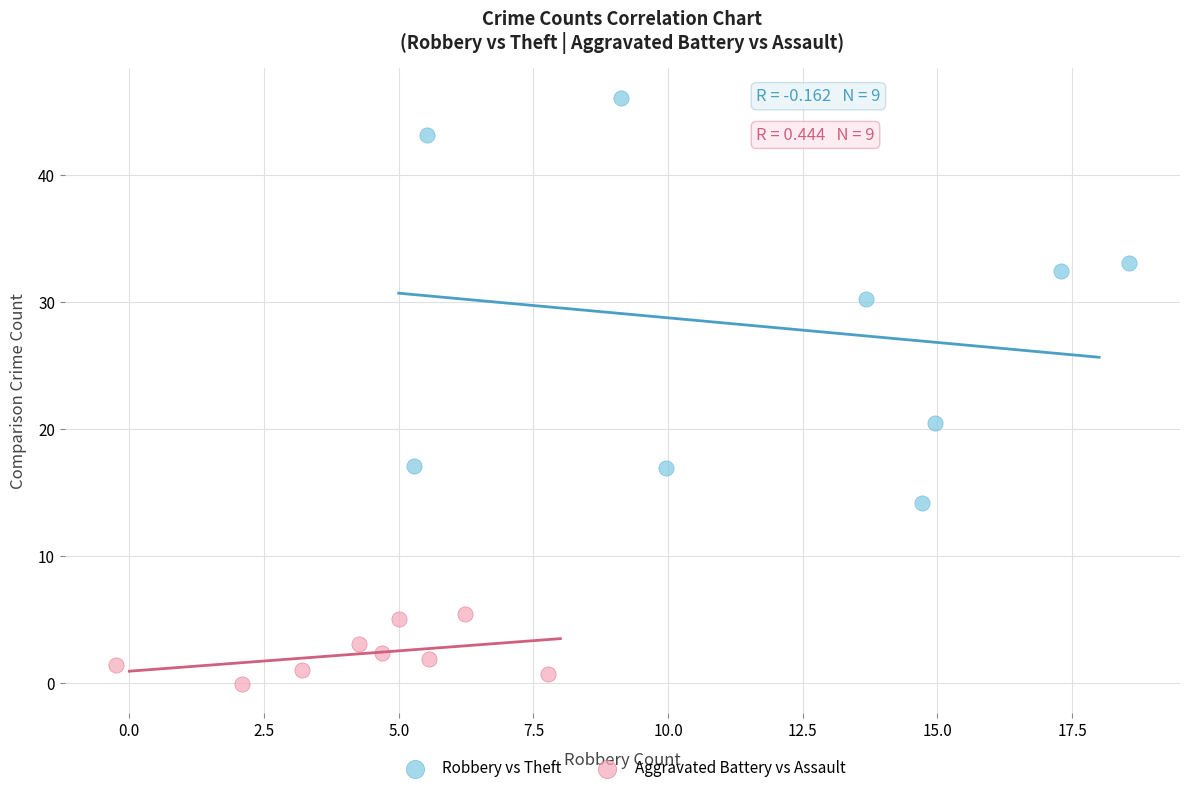

Which series contains the highest Y value?

Robbery vs Theft